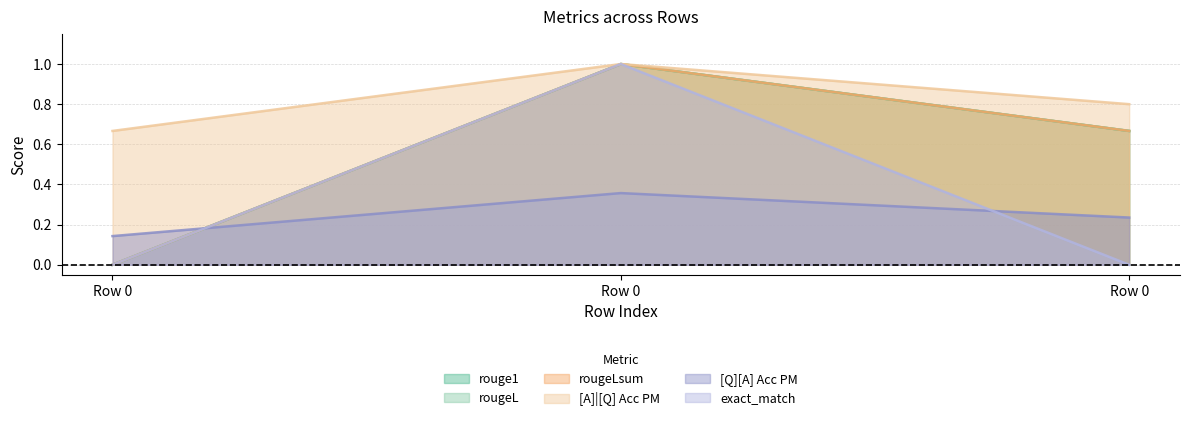

At how many categories does at least one series exceed 0?

3